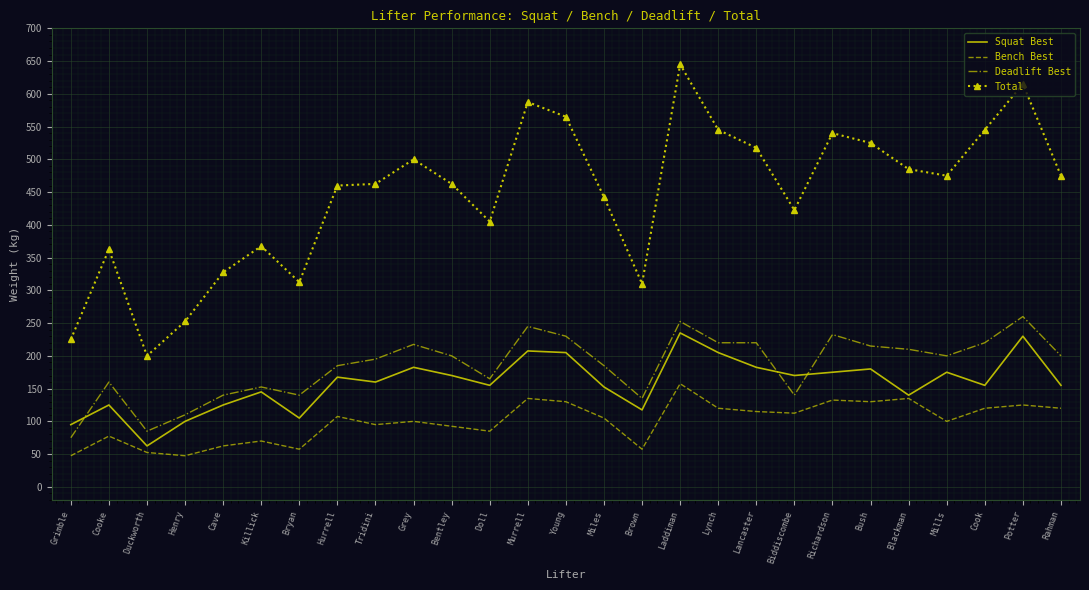

What is the difference between the second highest and minimum values in the Bench Best series?

87.5